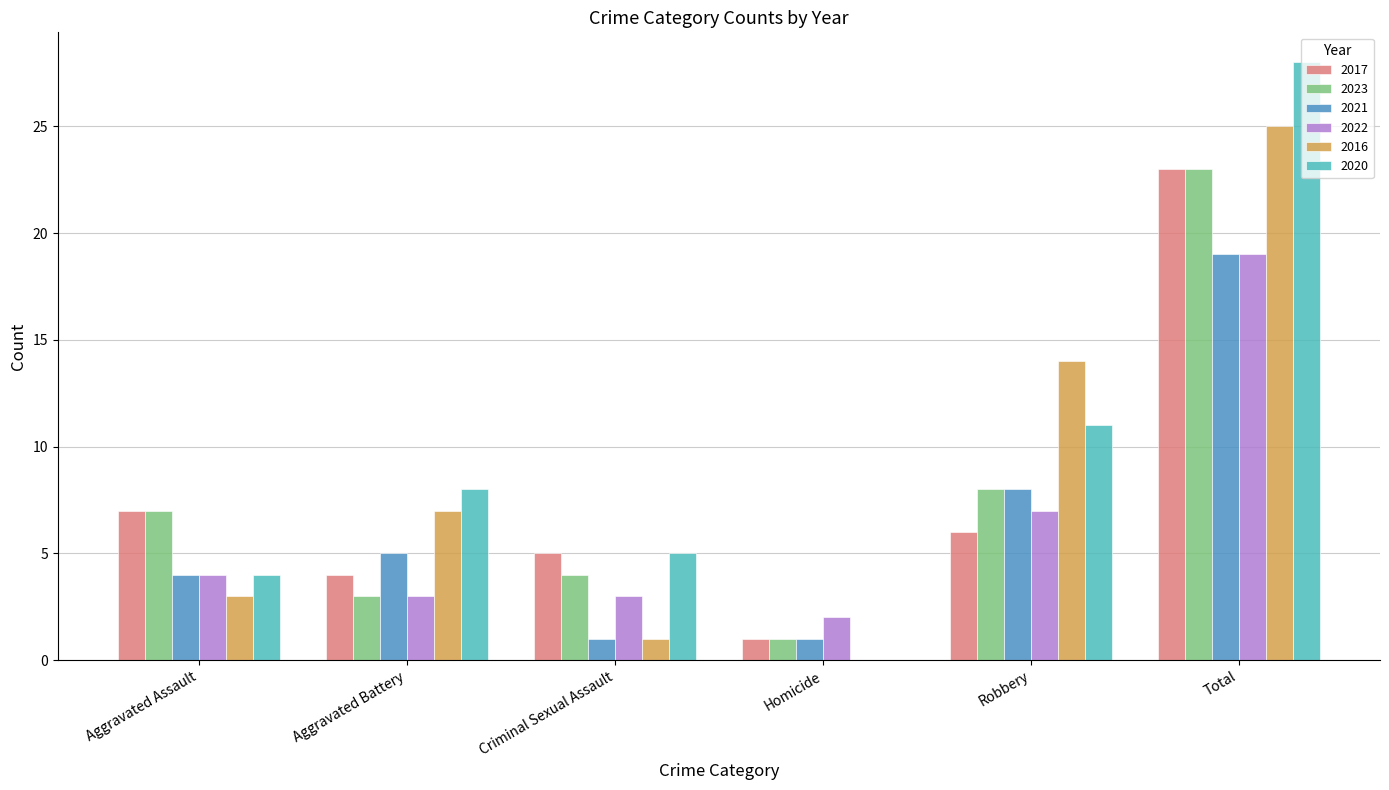

What is the sum of all 2021 values?

38